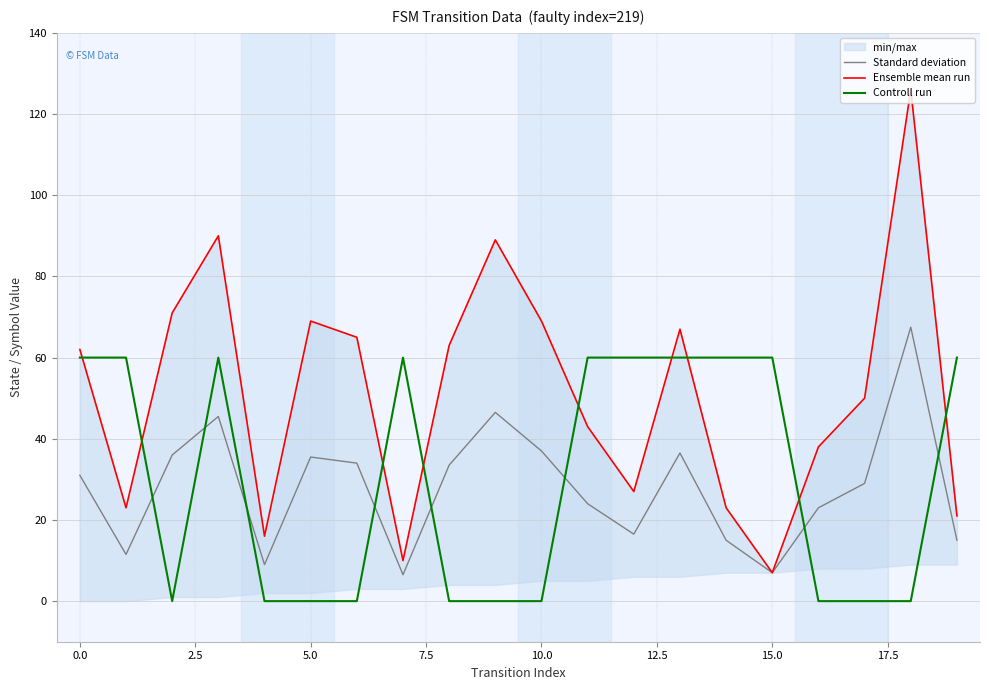

Rank the series by their maximum value, from highest to lowest.

Ensemble mean run, Standard deviation, Controll run